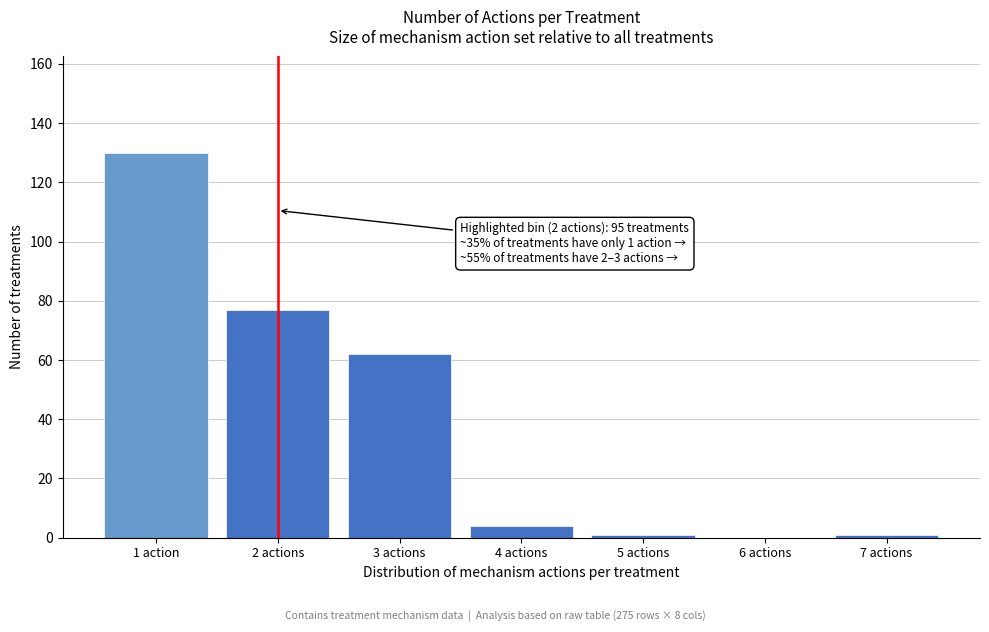

Reading left to right, extract all data points from this chart.

1 action=130	2 actions=77	3 actions=62	4 actions=4	5 actions=1	6 actions=0	7 actions=1